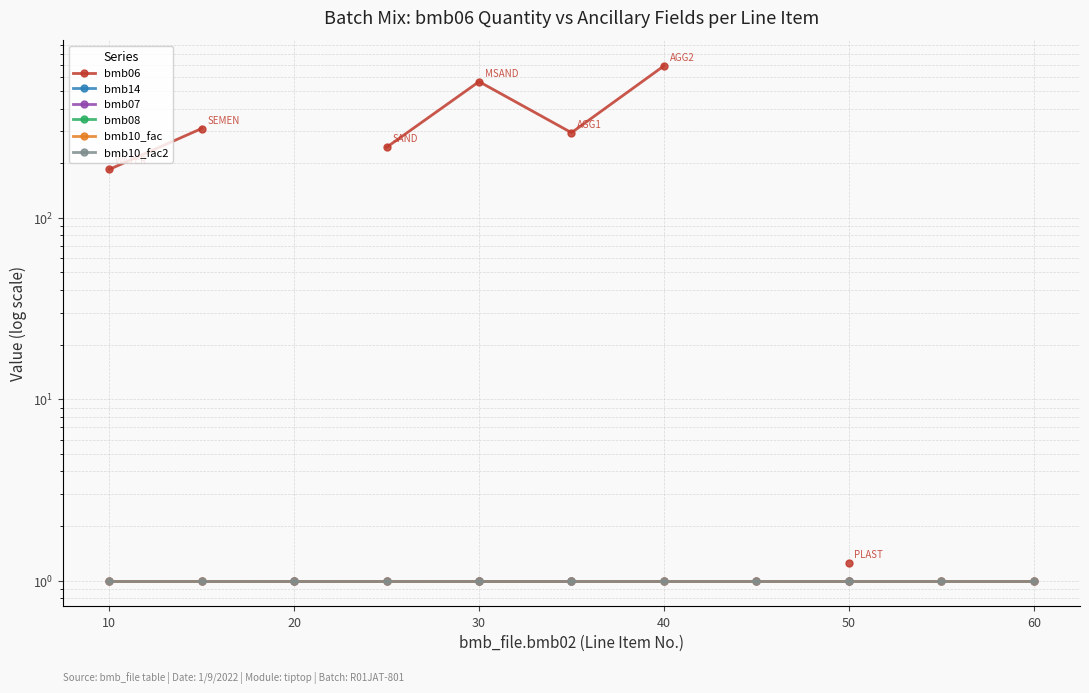

What is the smallest value displayed?

1.0